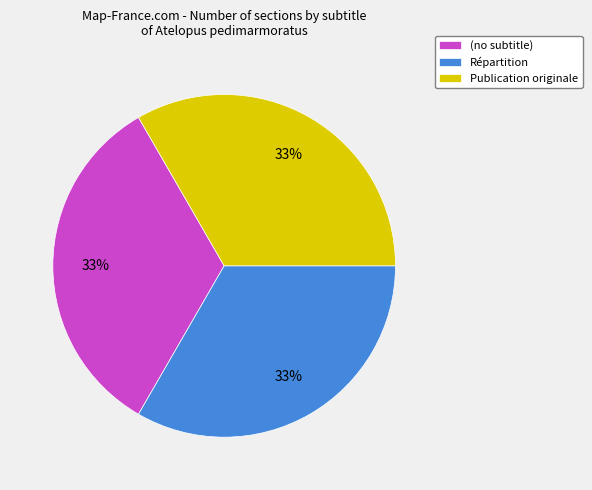

How many segments does this pie chart have?

3